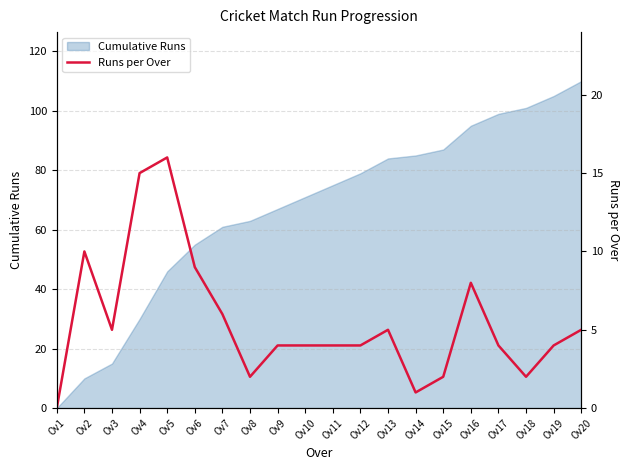

What is the sum of all values?

110